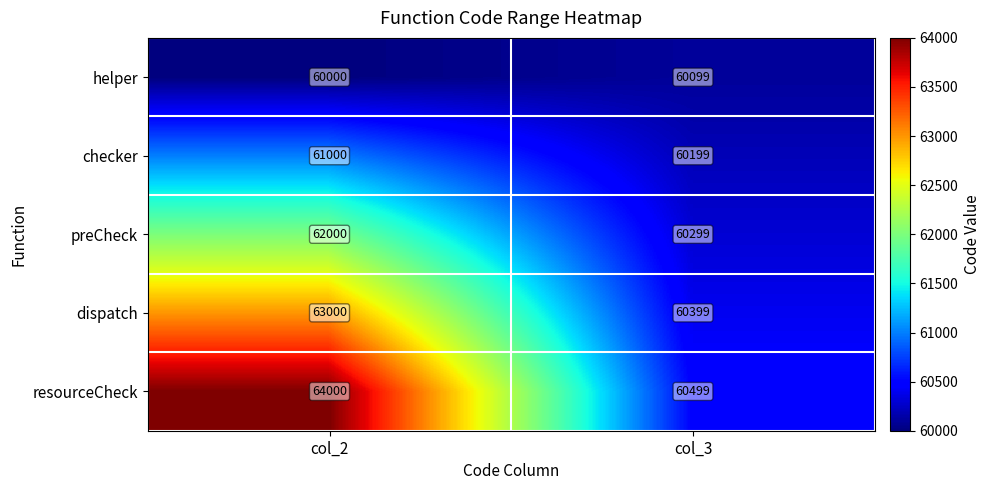

Rank the series by their maximum value, from lowest to highest.

helper, checker, preCheck, dispatch, resourceCheck